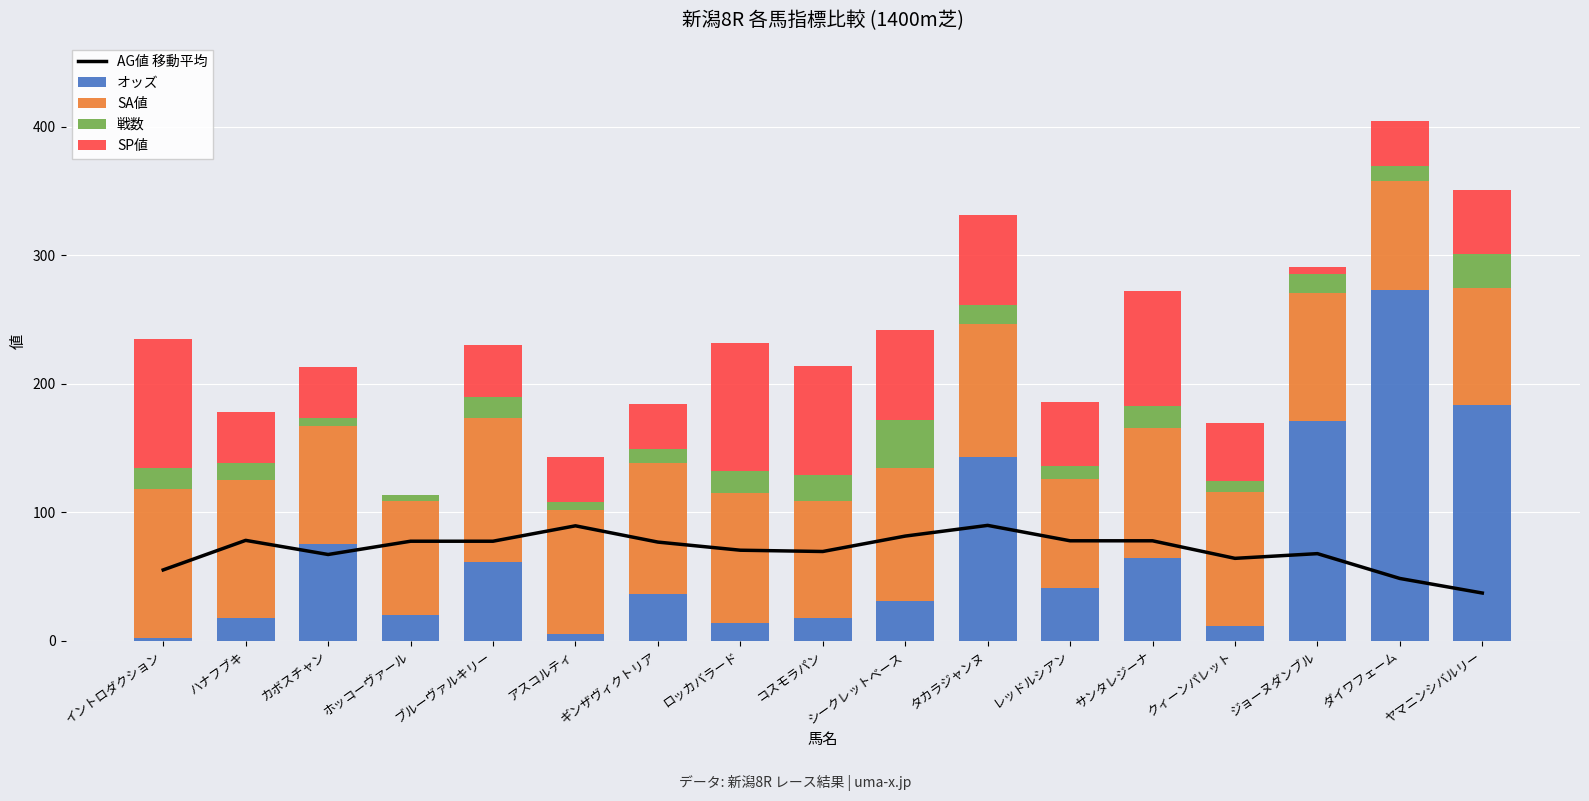

Which has a higher value, ジョーヌダンブル or ロッカバラード?

ロッカバラード